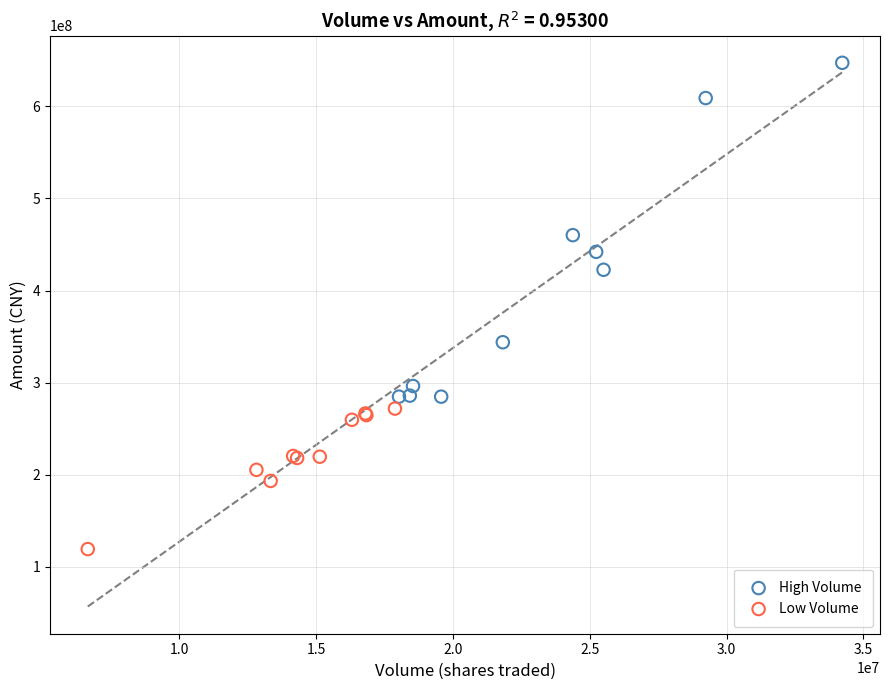

Which series reaches the maximum Y coordinate?

High Volume